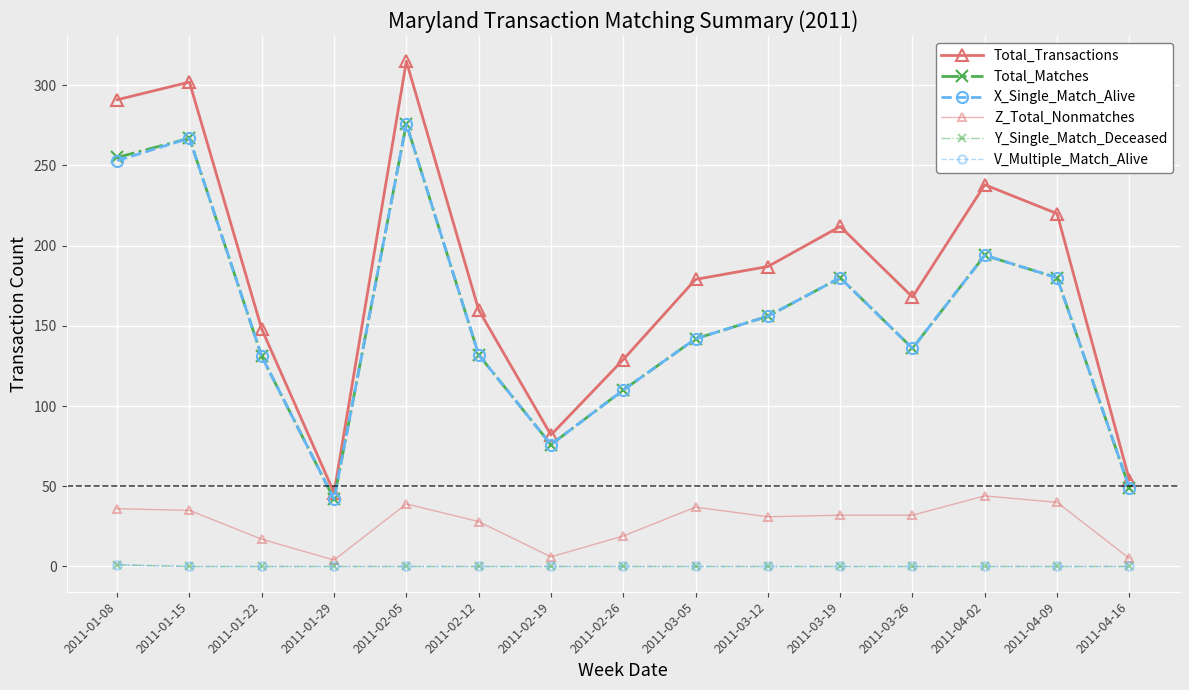

Does the chart have visible grid lines?

Yes